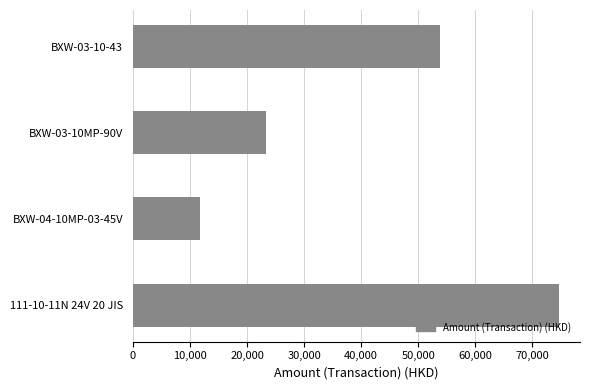

Is it true that the value at BXW-03-10-43 is 96191.6?

False